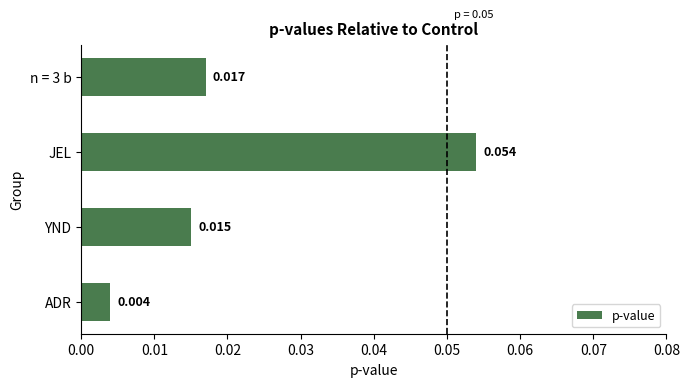

Which label corresponds to the smallest value in the chart?

ADR